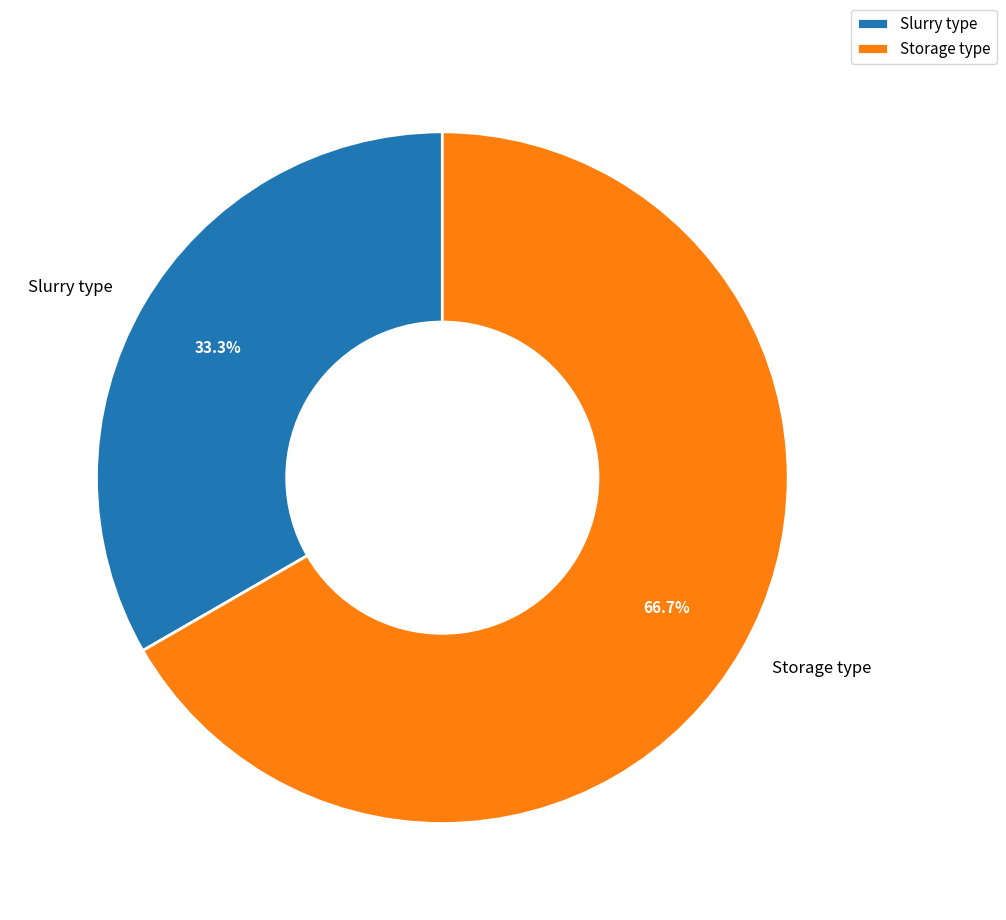

Which has a higher value, Storage type or Slurry type?

Storage type